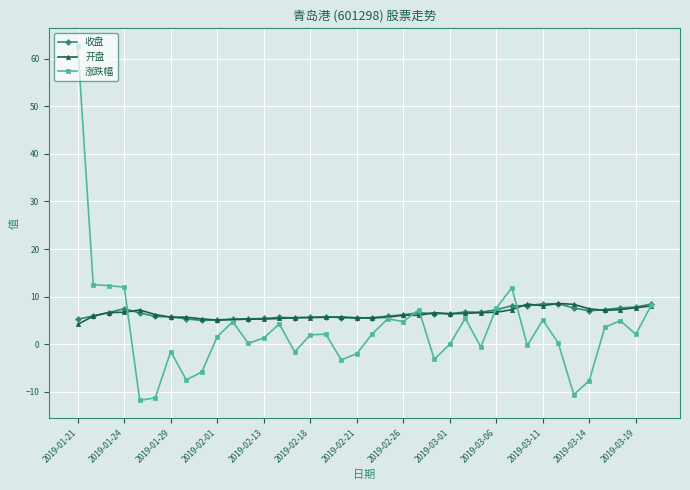

What is the minimum value for 开盘?

4.2